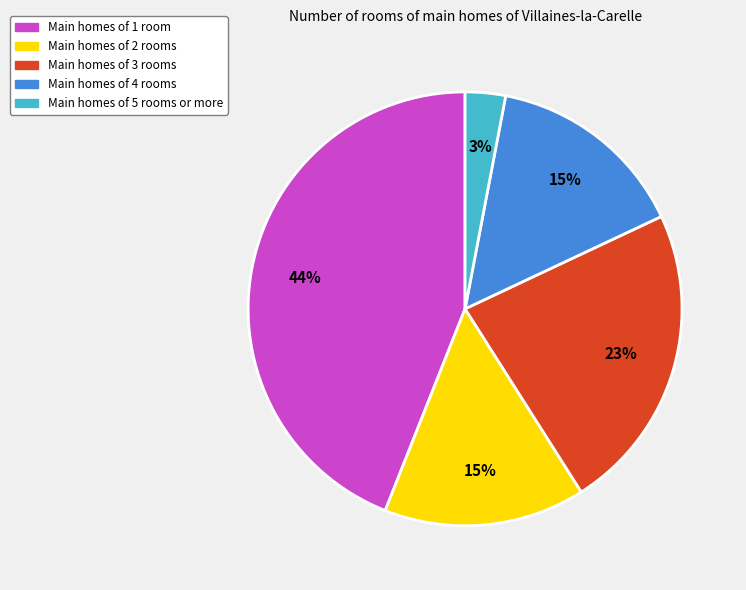

Is there any slice that represents more than half of the pie?

No